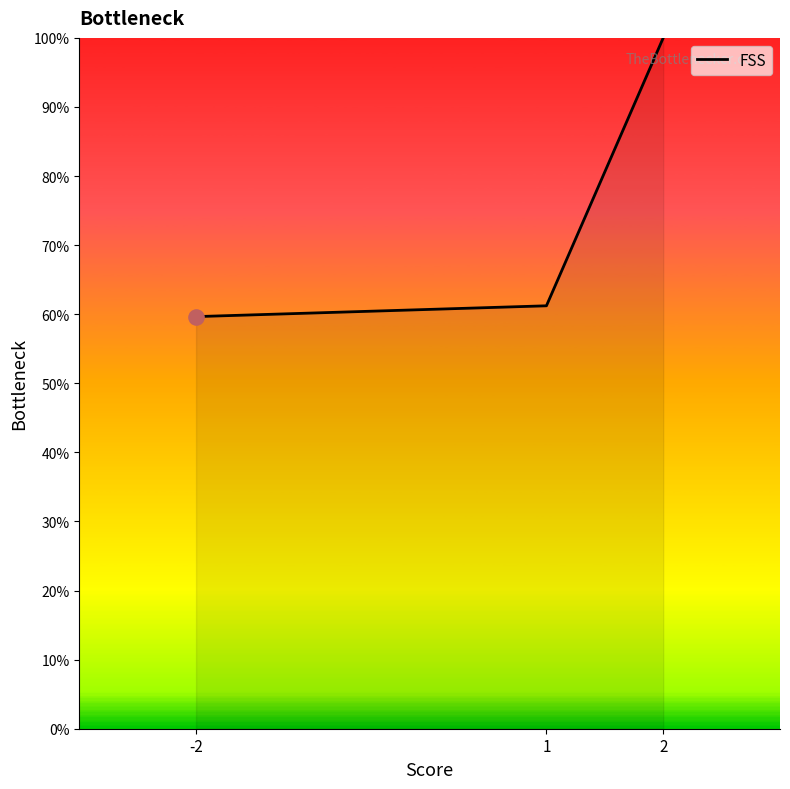

Between 1 and 2, which is larger?

2